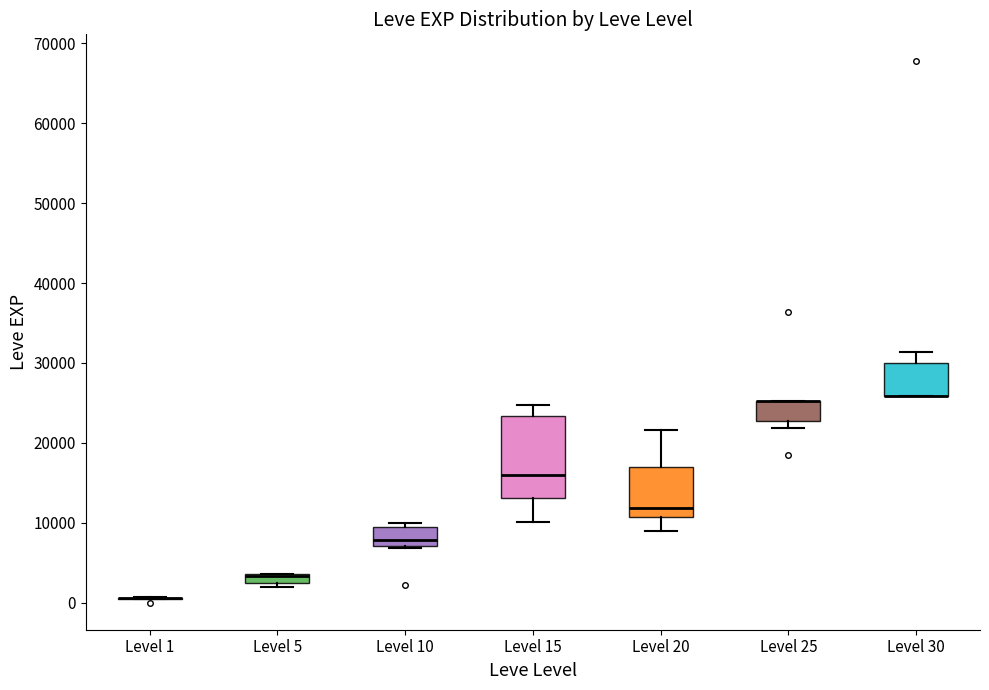

Where is the lower edge of the box for Level 30 on the y-axis? The values are not printed on the chart, so give them approximately, as read against the axis.

26000